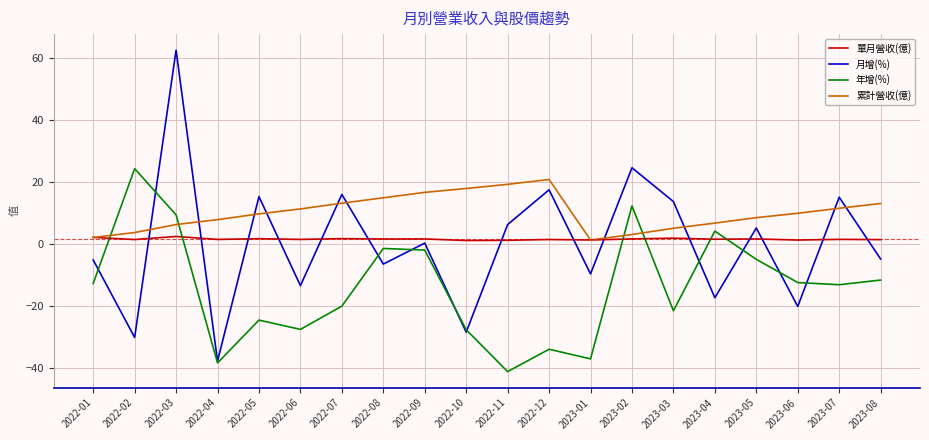

What is the greatest value displayed?

62.6